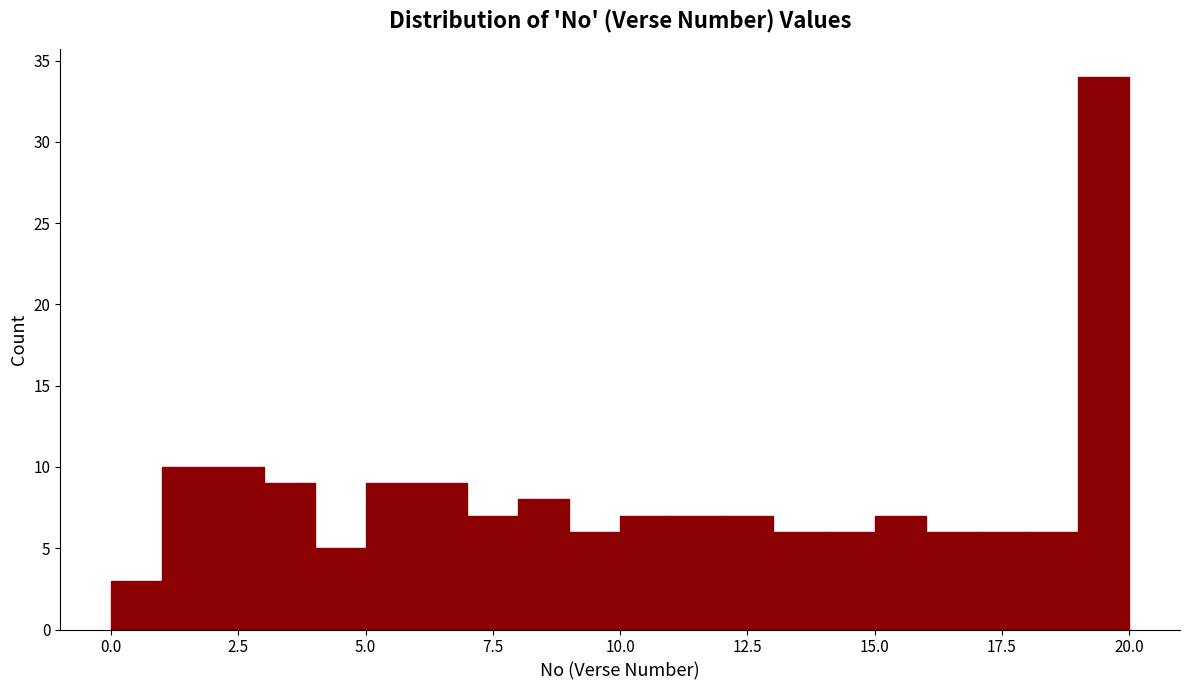

Read against the x-axis, roughly where is the centre of the tallest bar?

19.5